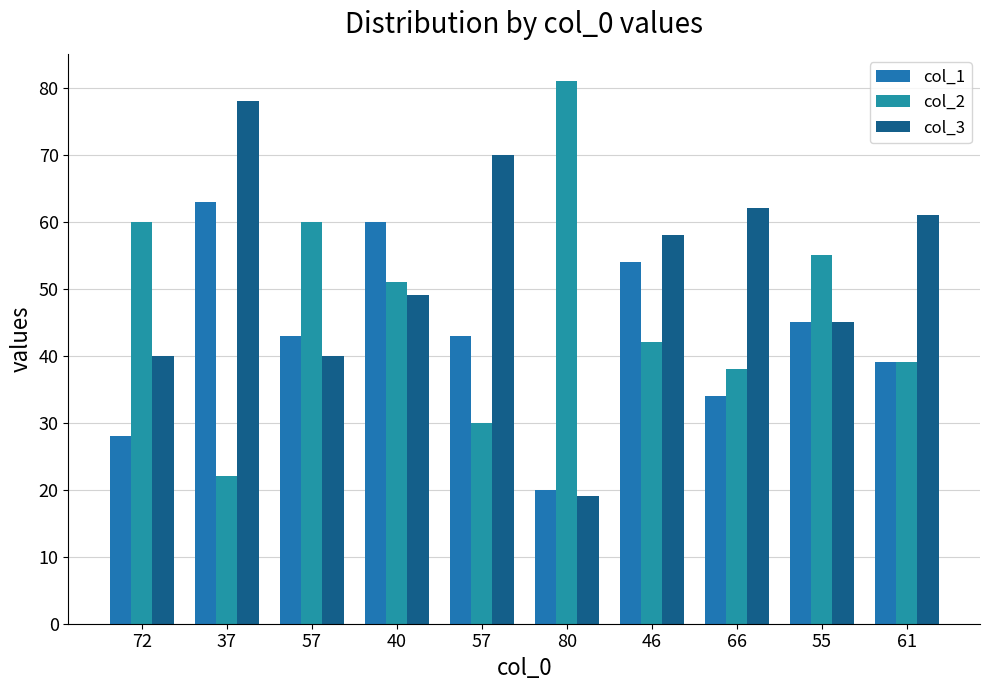

How many values in the col_2 series are below 51?

5